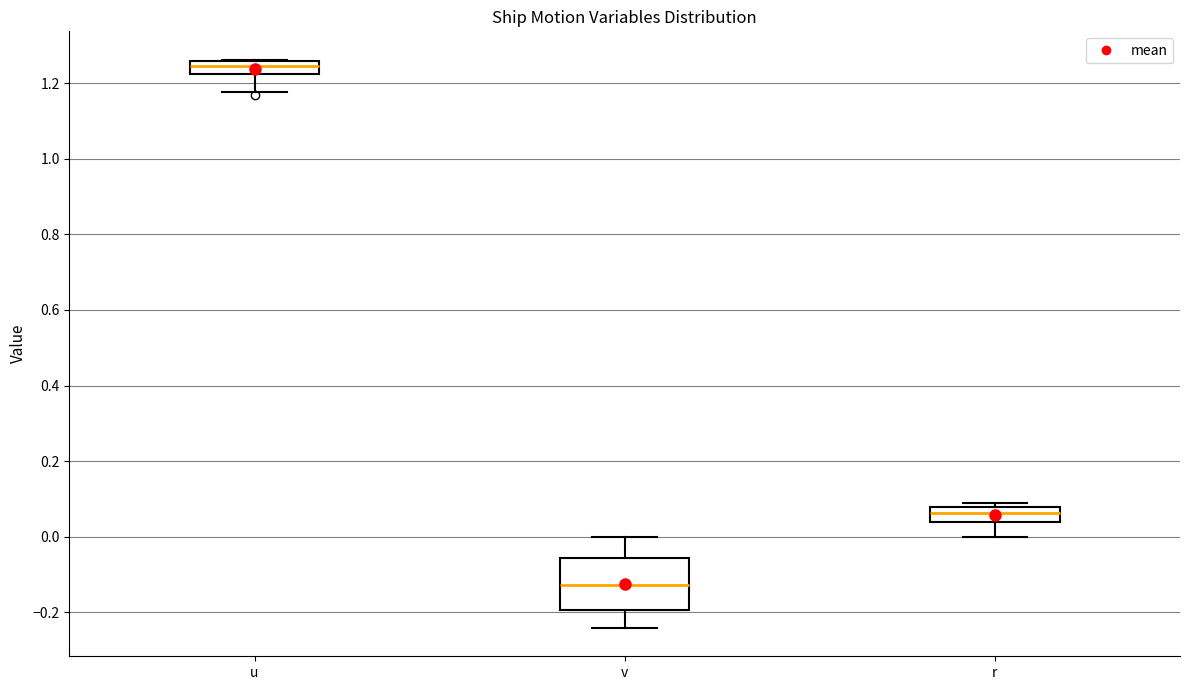

Which box's median line is the lowest?

v